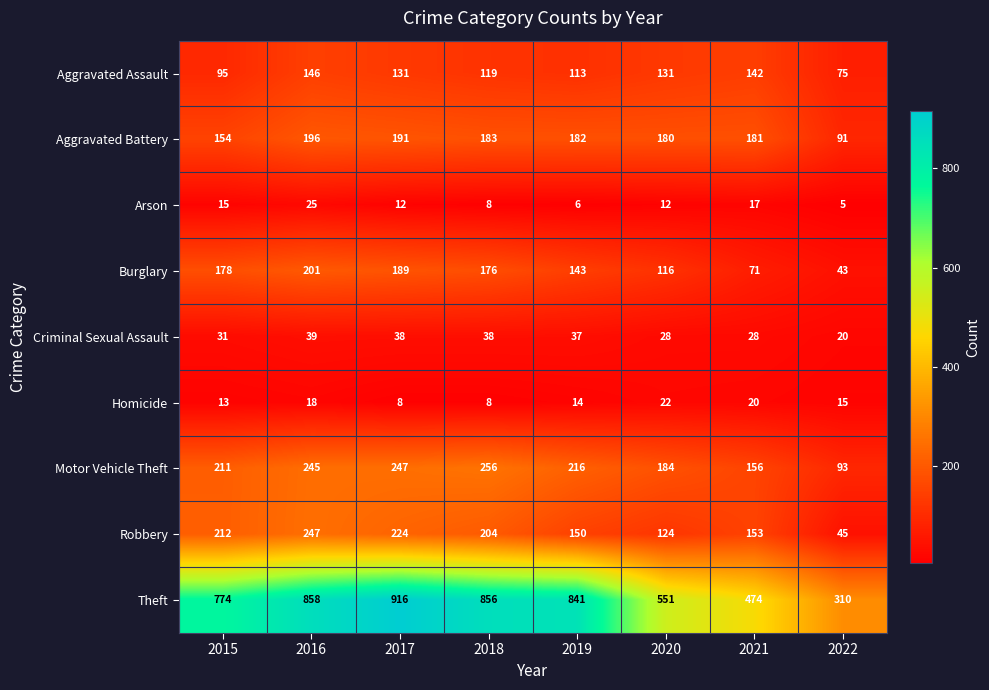

At which label does Motor Vehicle Theft first exceed 216?

2016